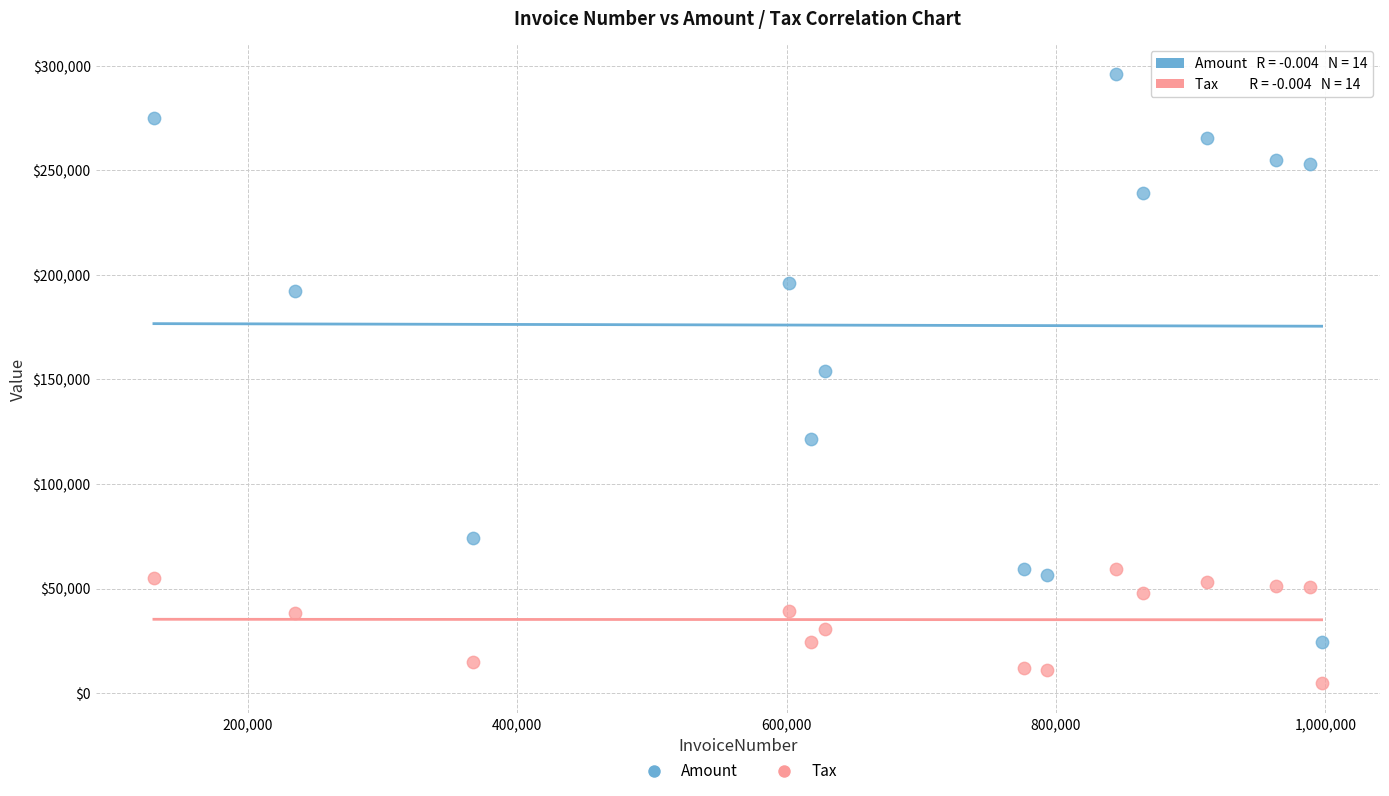

Across all data points, what is the range of Y values (max minus min)?

290874.6